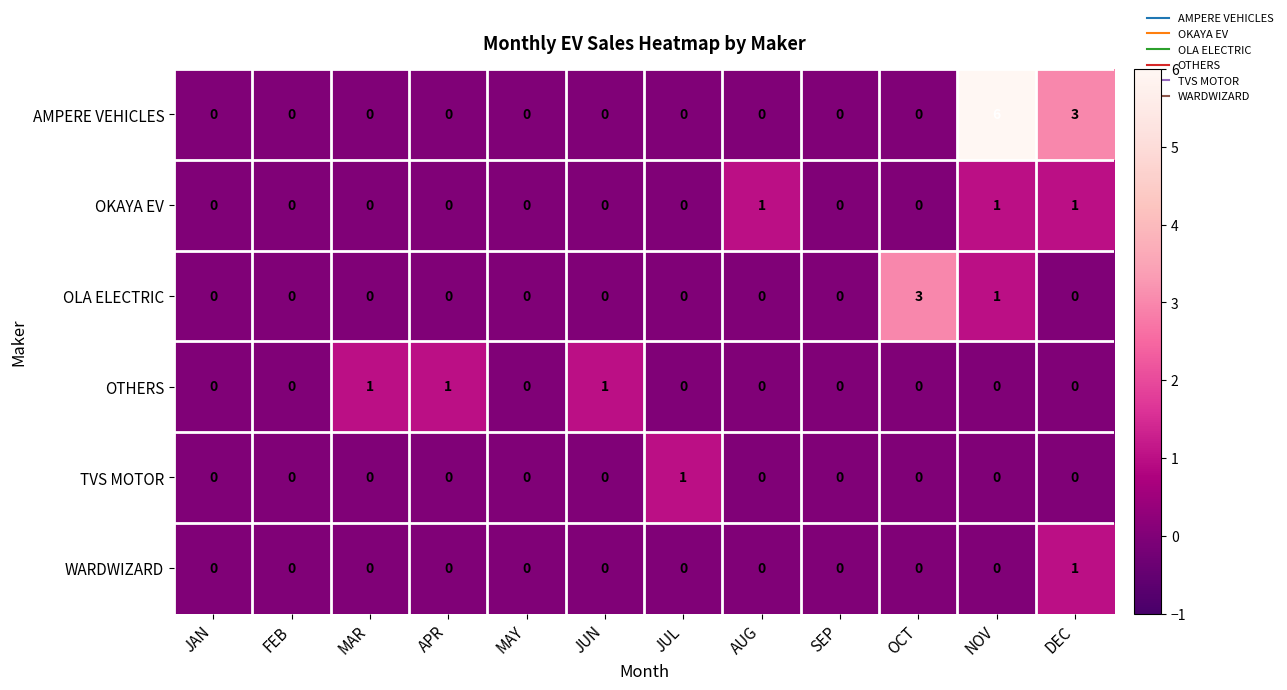

What is the difference between the second highest and minimum values in the AMPERE VEHICLES series?

3